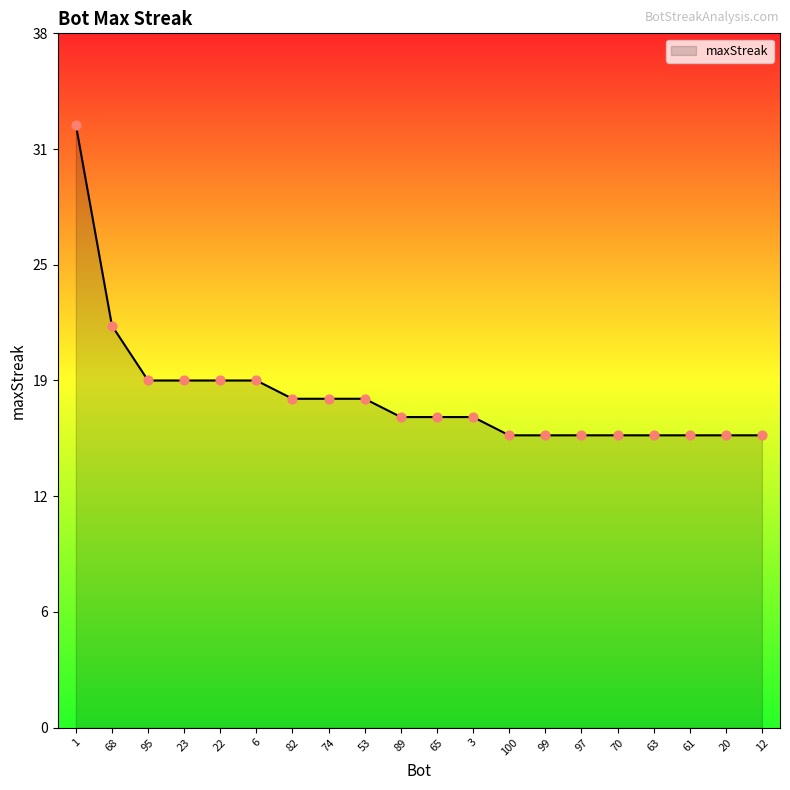

Between 3 and 22, which is larger?

22